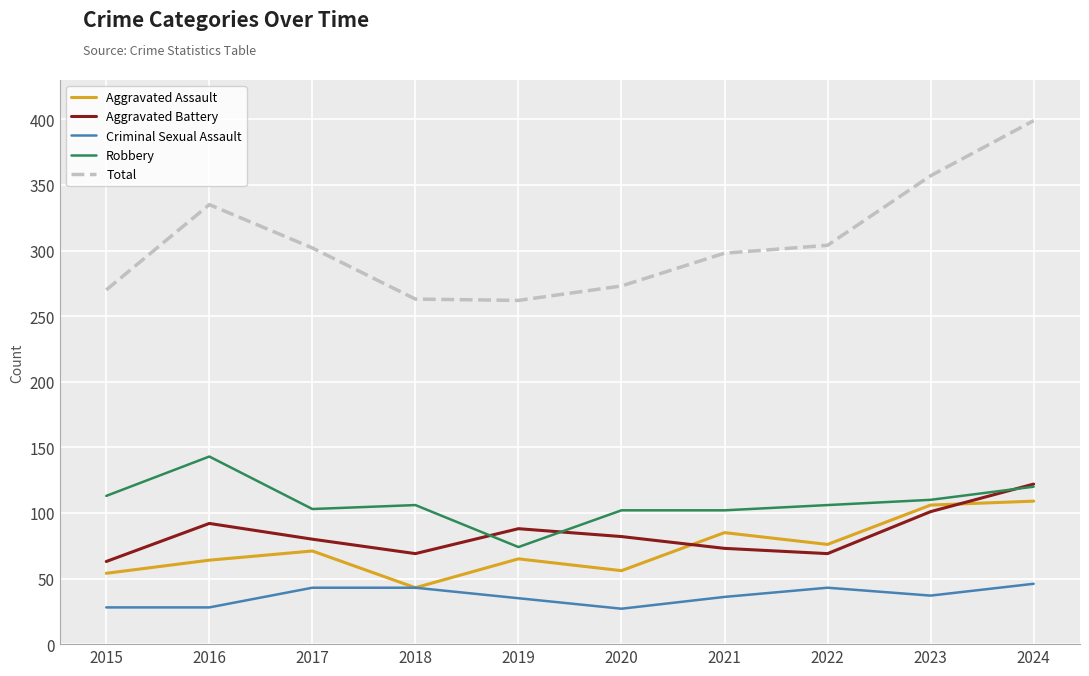

What is the approximate value of Criminal Sexual Assault at 2021?

36